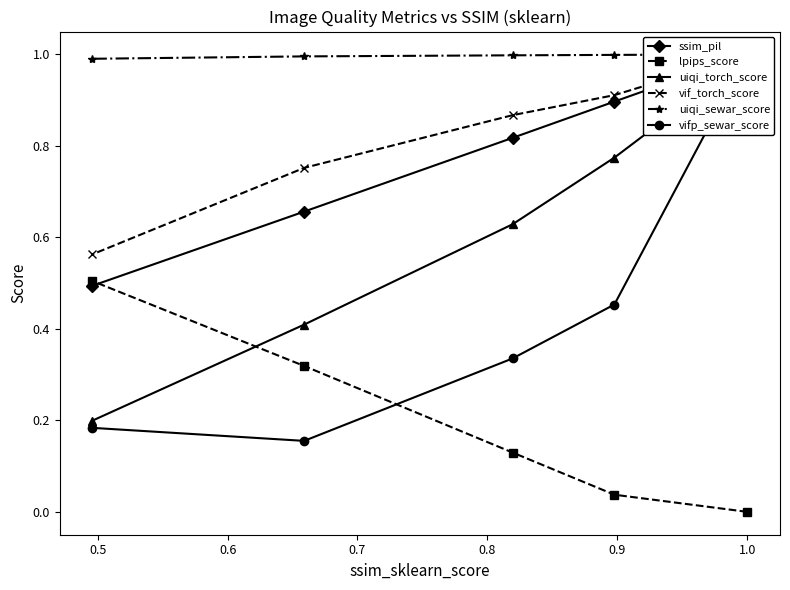

Which series has the largest total across all categories?

uiqi_sewar_score